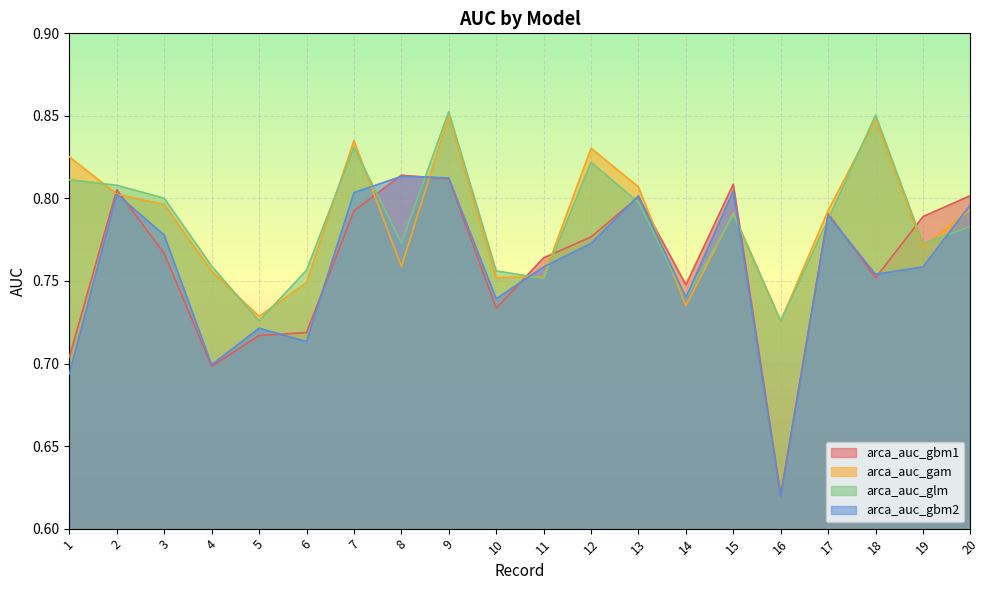

The arca_auc_gbm2 series shows 0.7 at 4. True or false?

True